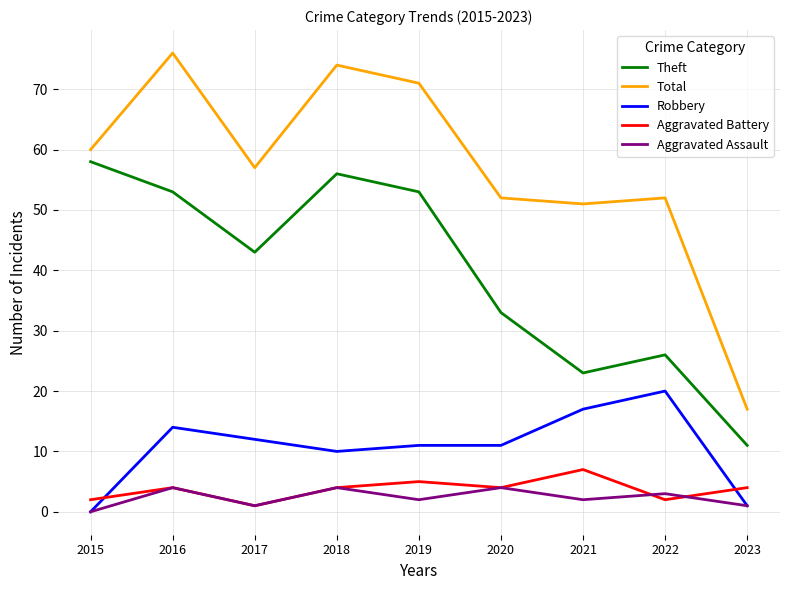

What is the lowest value of the Aggravated Battery series?

1